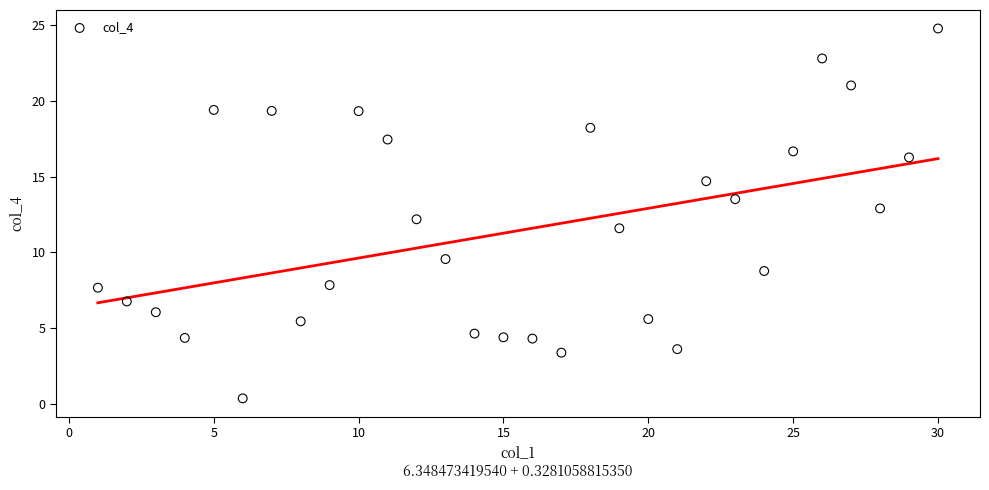

What is the range of X values (max minus min)?

29.0